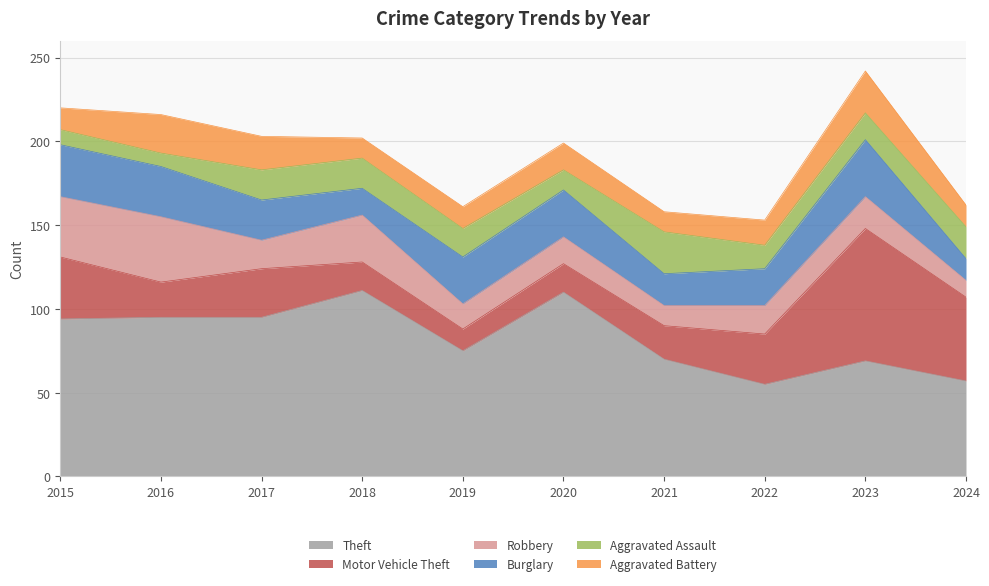

The value of Robbery at 2019 is 5. True or false?

False